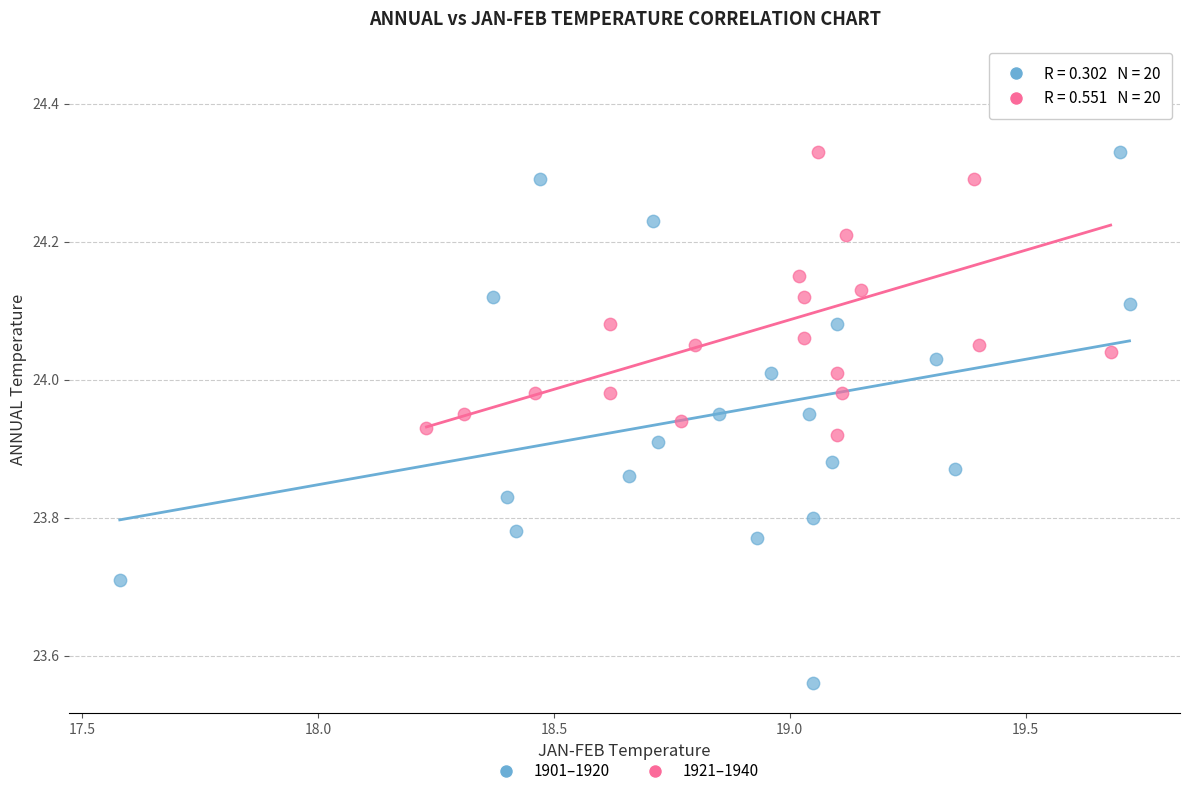

Which series reaches the maximum Y coordinate?

1921–1940